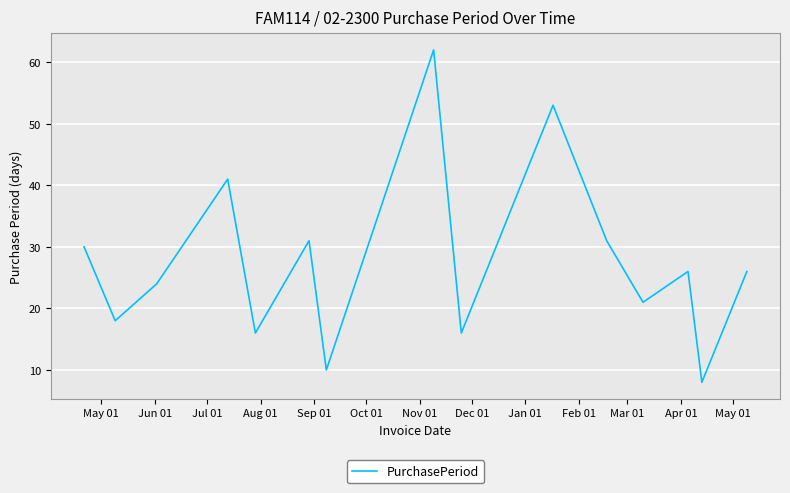

Does the chart display data point markers on the line(s)?

No